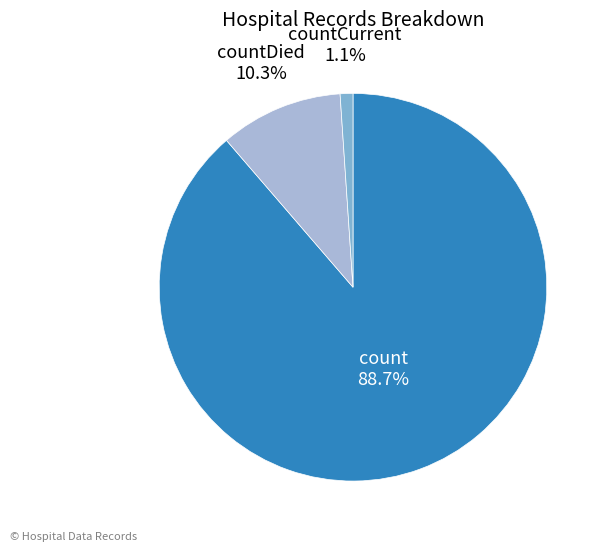

True or false: count accounts for 98% of the total.

False